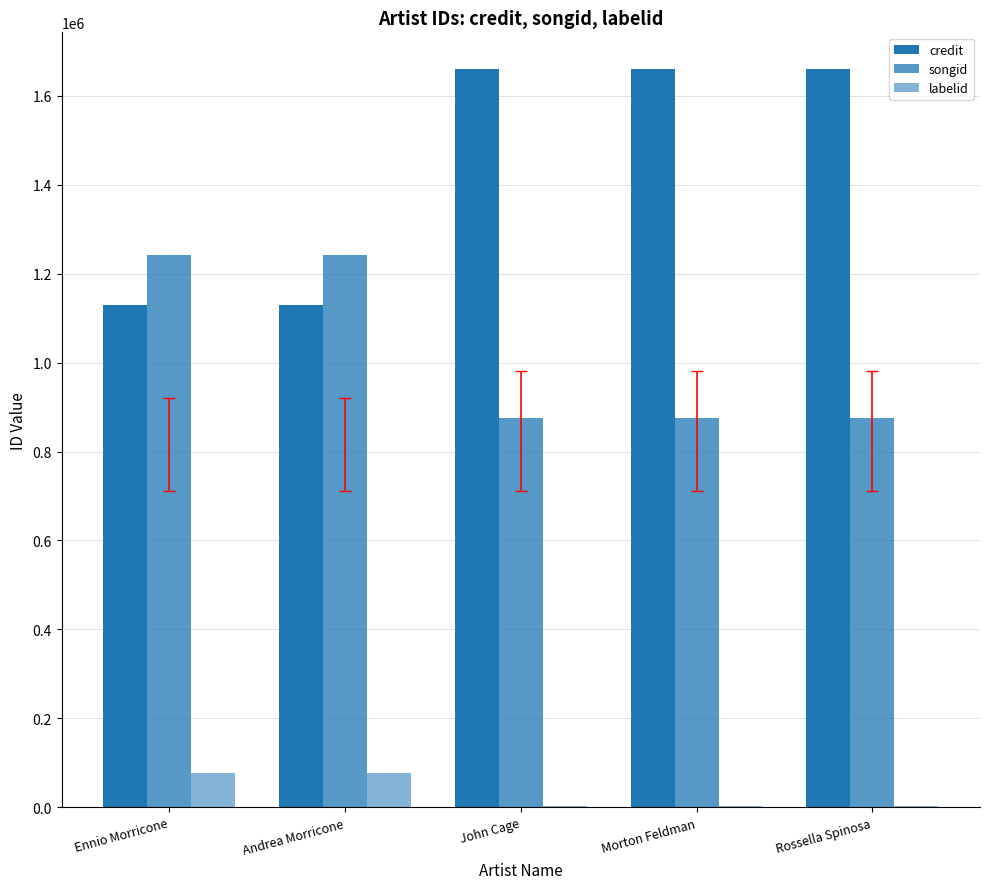

Count the number of categories in the chart.

5